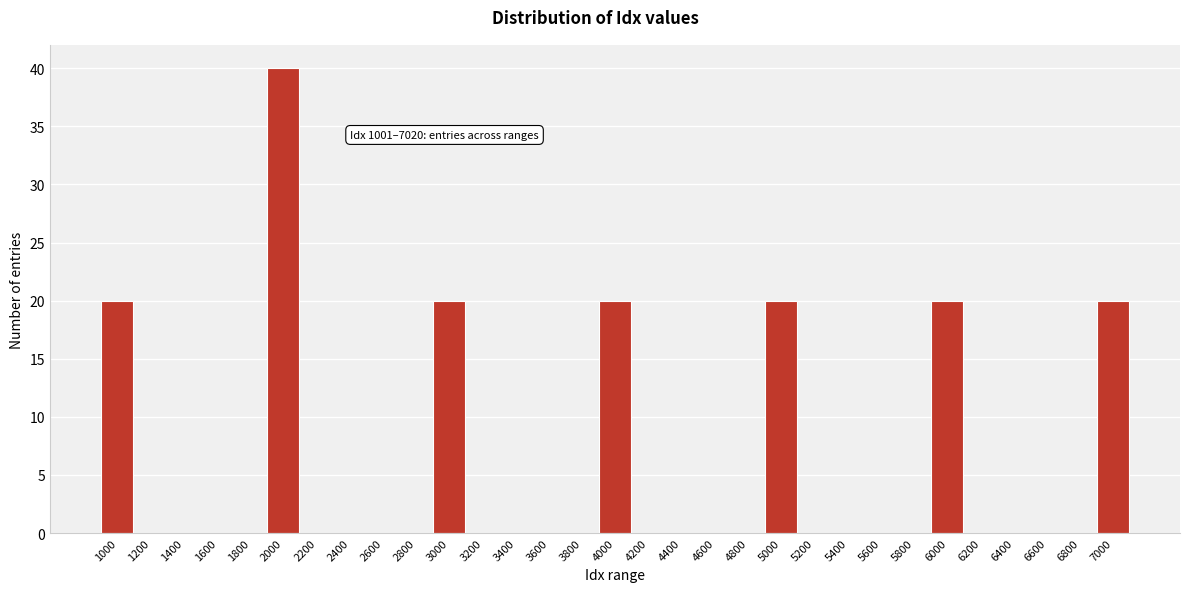

What is the change in value from 3000 to 5400?

-20